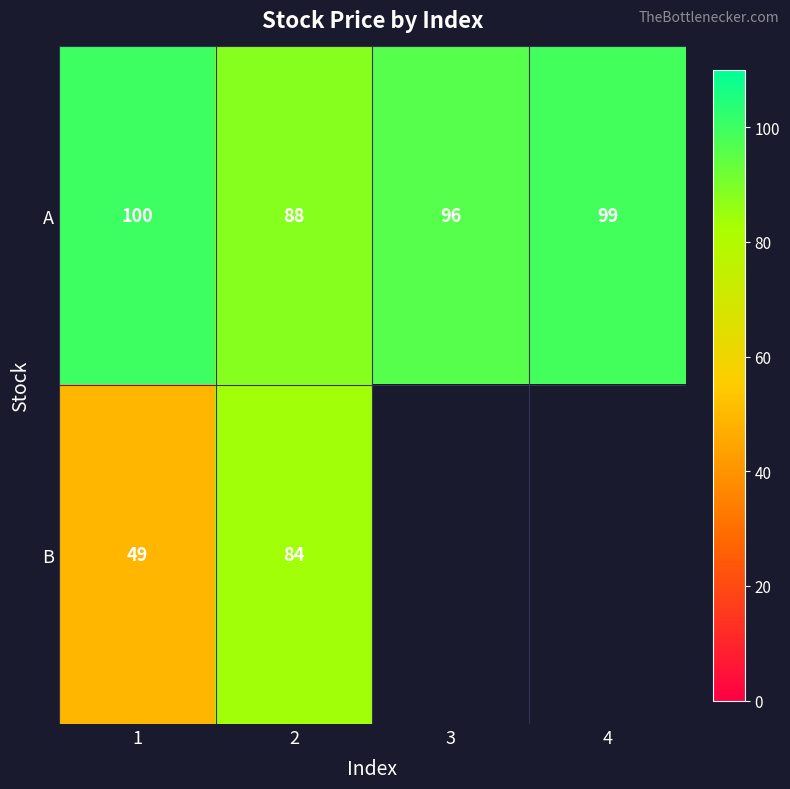

The A series shows 99 at 4. True or false?

True